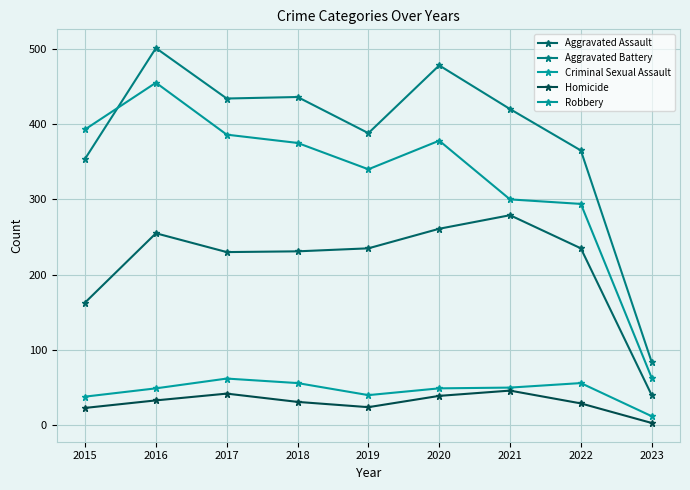

What is the minimum value shown in the chart?

3